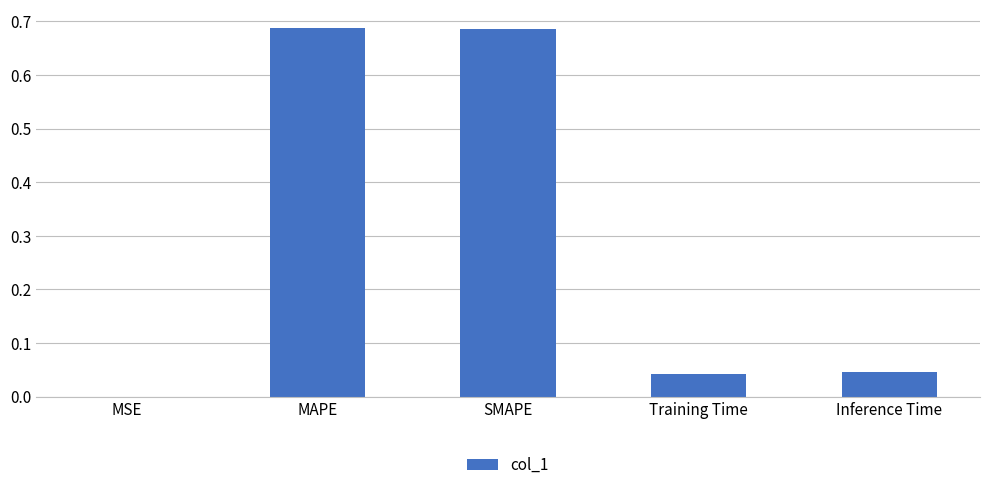

What is the average value?

0.3